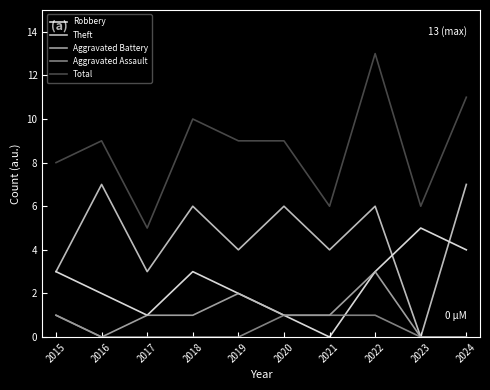

What is the sum of the Theft values at 2024 and 2021?

11